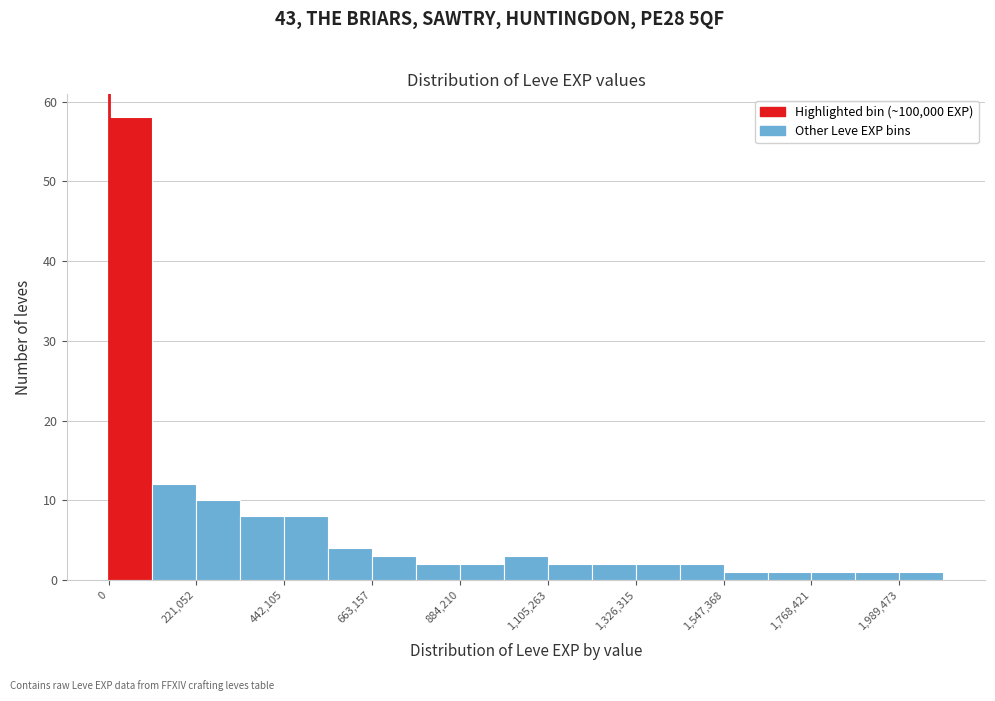

Read against the x-axis, roughly where is the centre of the tallest bar?

50000